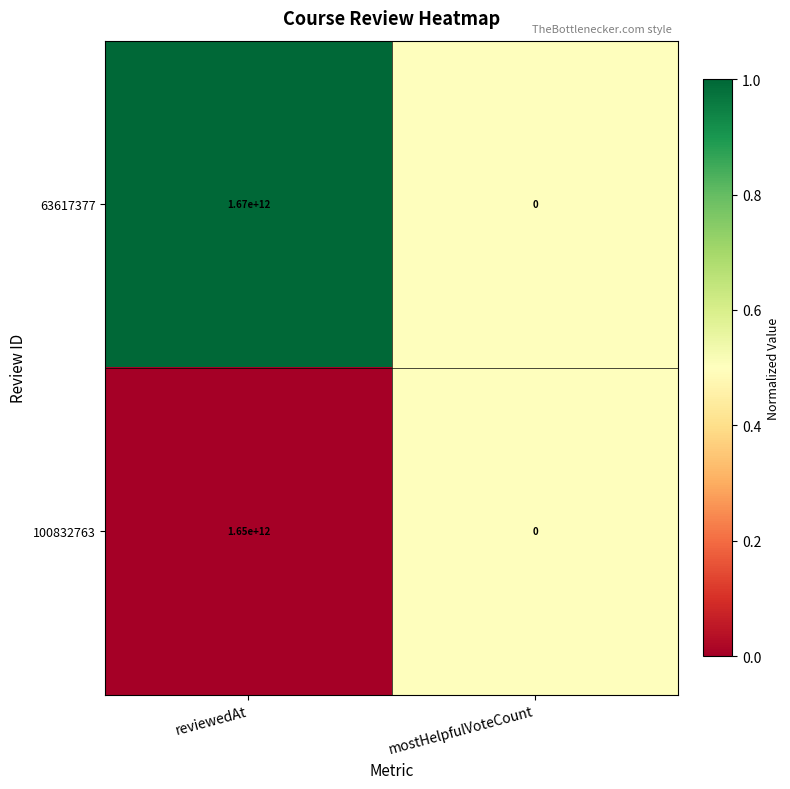

Read the 63617377 value at reviewedAt, to the nearest 50.

1670000000000